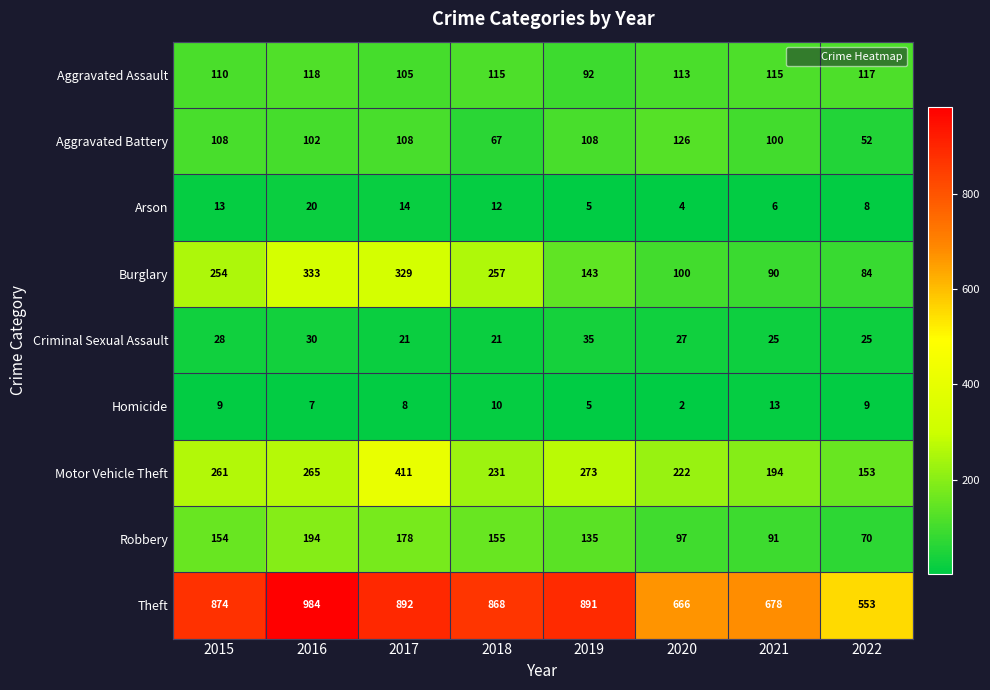

What is the spread (max minus min) of values at 2018?

858